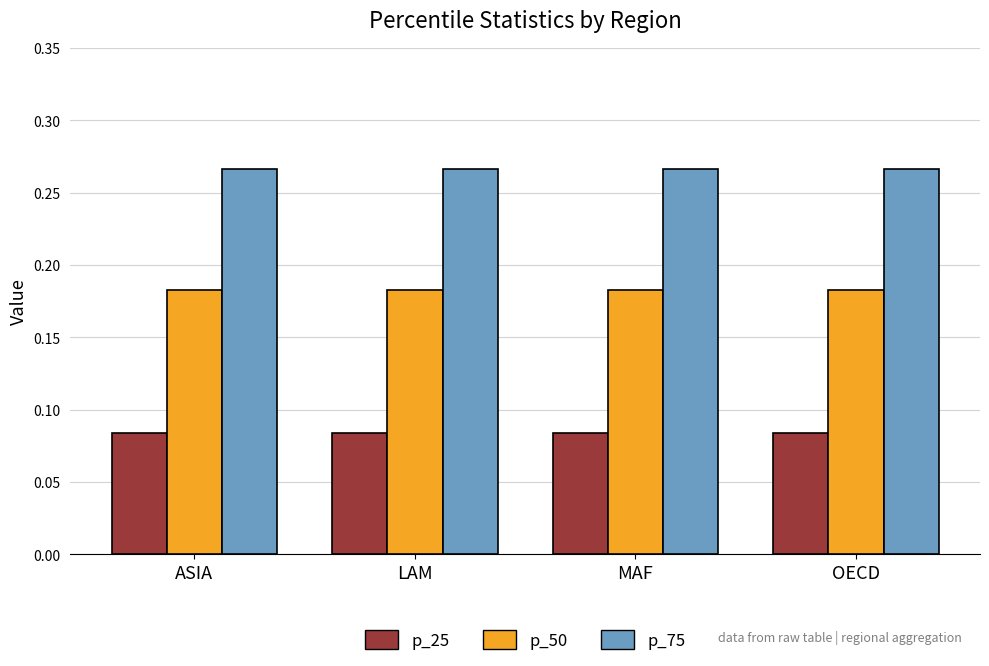

List the series in order of their overall mean, lowest first.

p_25, p_50, p_75